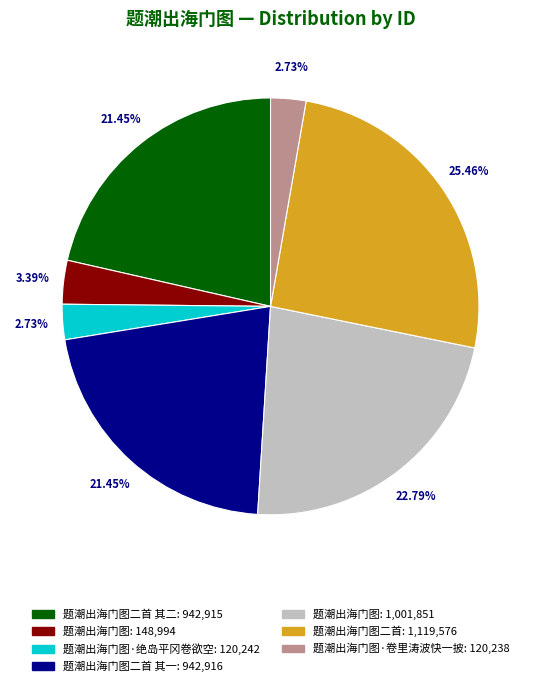

Is there a majority slice in this chart?

No